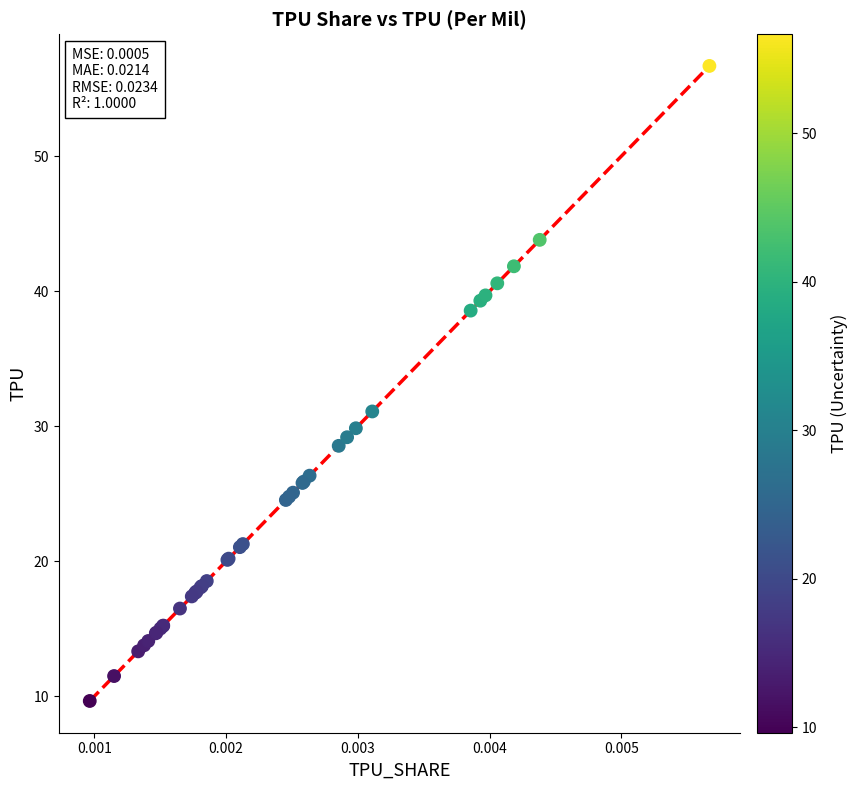

What Y value in the scatter plot is closest to 33?

31.1